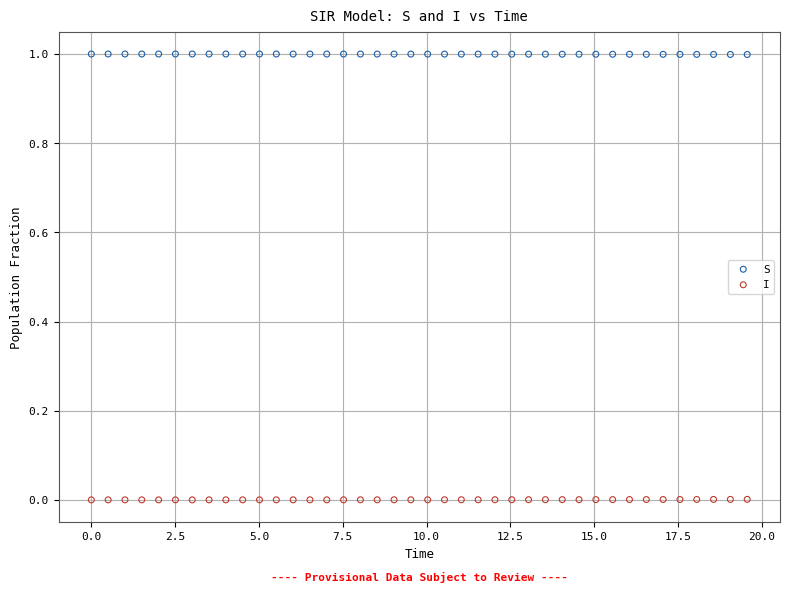

What is the X range (max minus min) for the scatter plot?

19.6